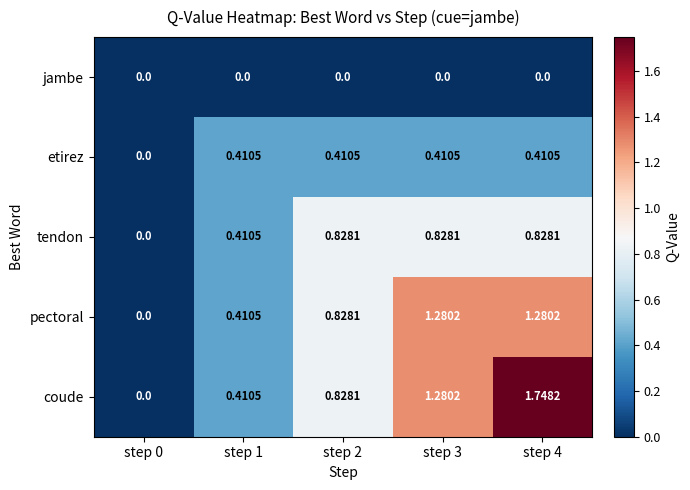

Which series has the largest total across all categories?

coude